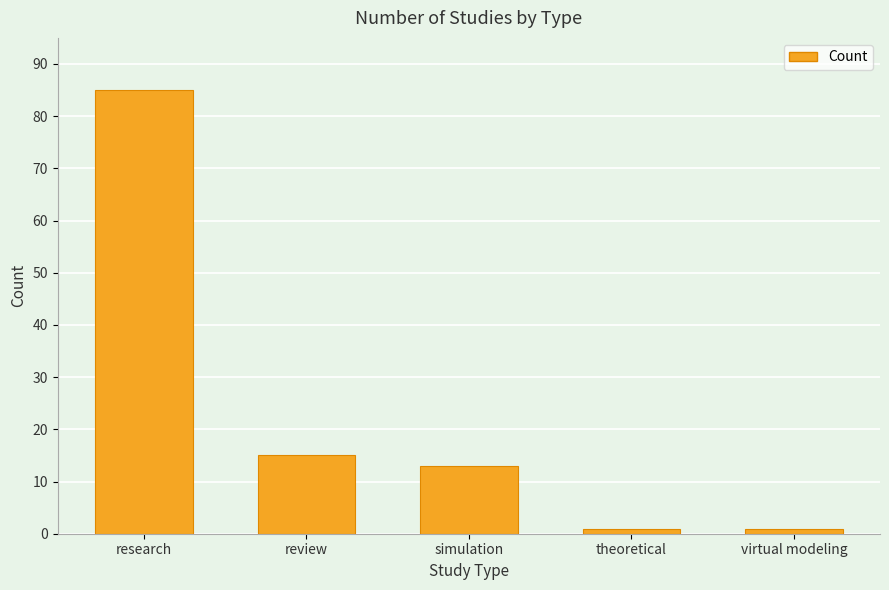

What is the label of the 1st bar from the right?

virtual modeling